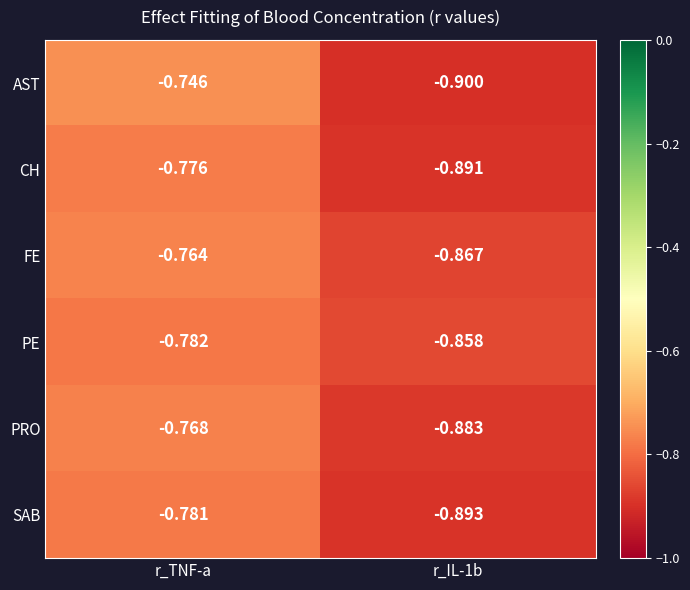

Which series has the largest total across all categories?

FE